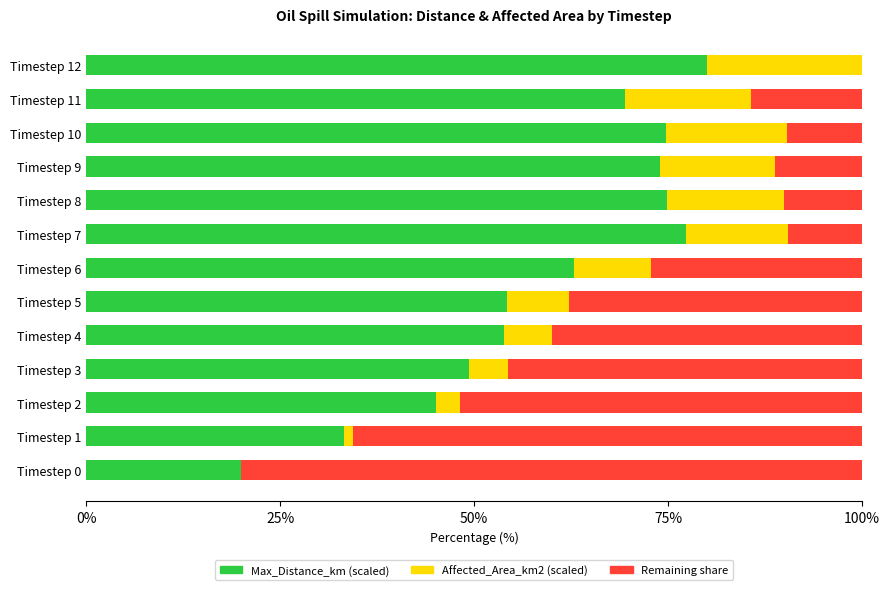

What is the total value across all series at Timestep 5?

100.0